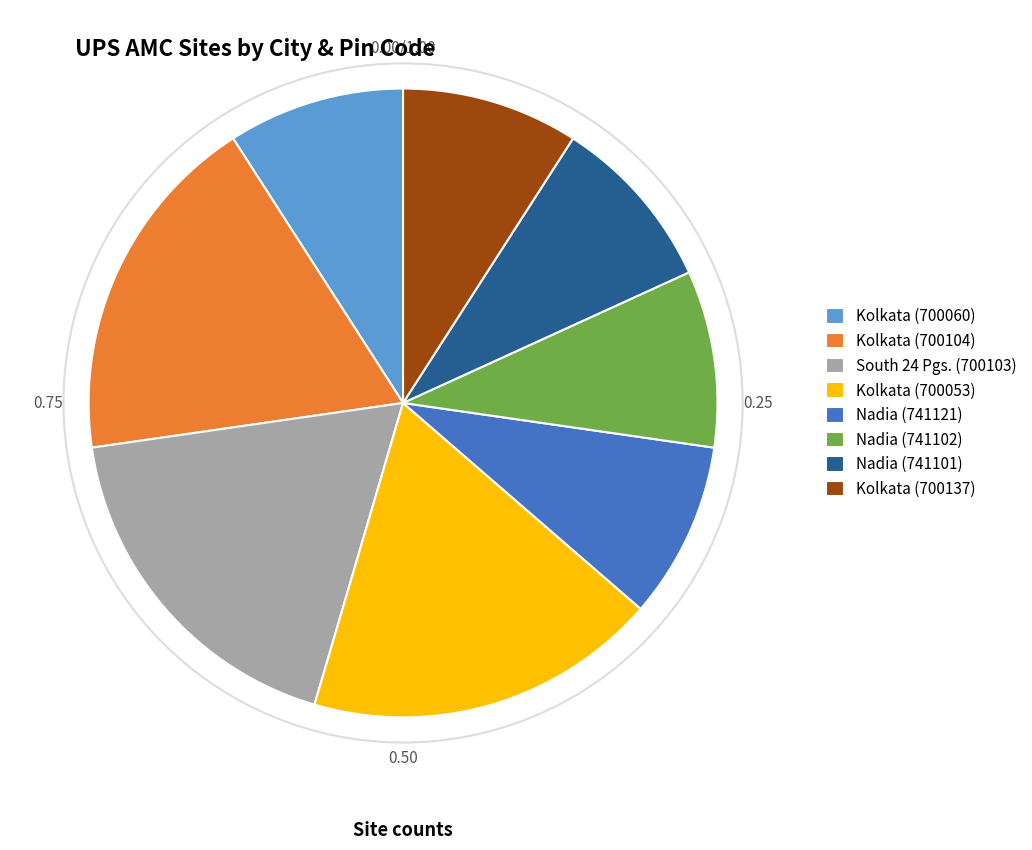

Does South 24 Pgs. (700103) account for over 50% of the chart?

No